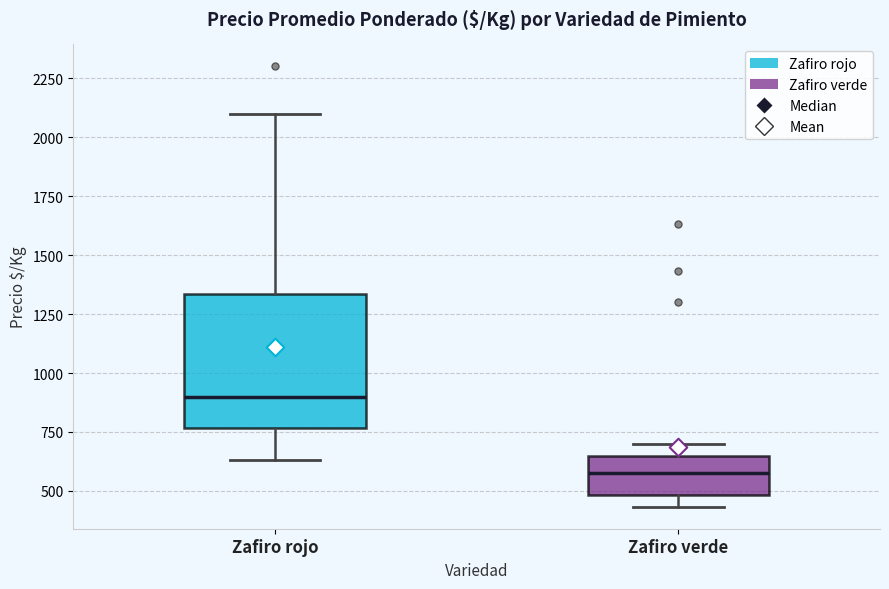

Reading left to right, transcribe this box plot: for each box, give where its median line is, the range the box spans, and where its two whiskers end, as read against the y-axis. The values are not printed on the chart, so give them approximately, as read against the axis.

Zafiro rojo: median 900, box 750 to 1350, whiskers 650 to 2100
Zafiro verde: median 600, box 500 to 650, whiskers 450 to 700